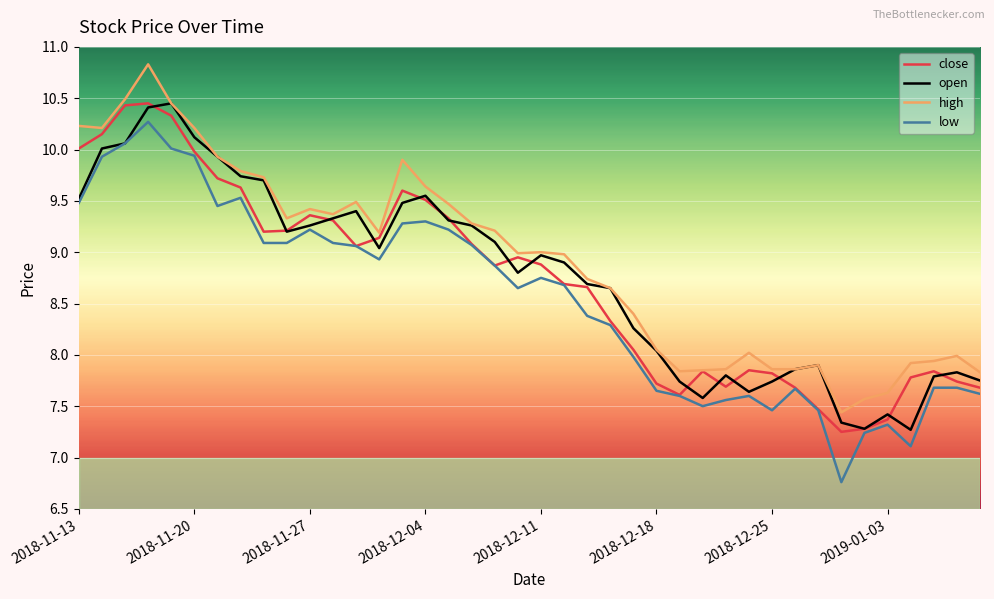

What is the highest value of the high series?

10.8